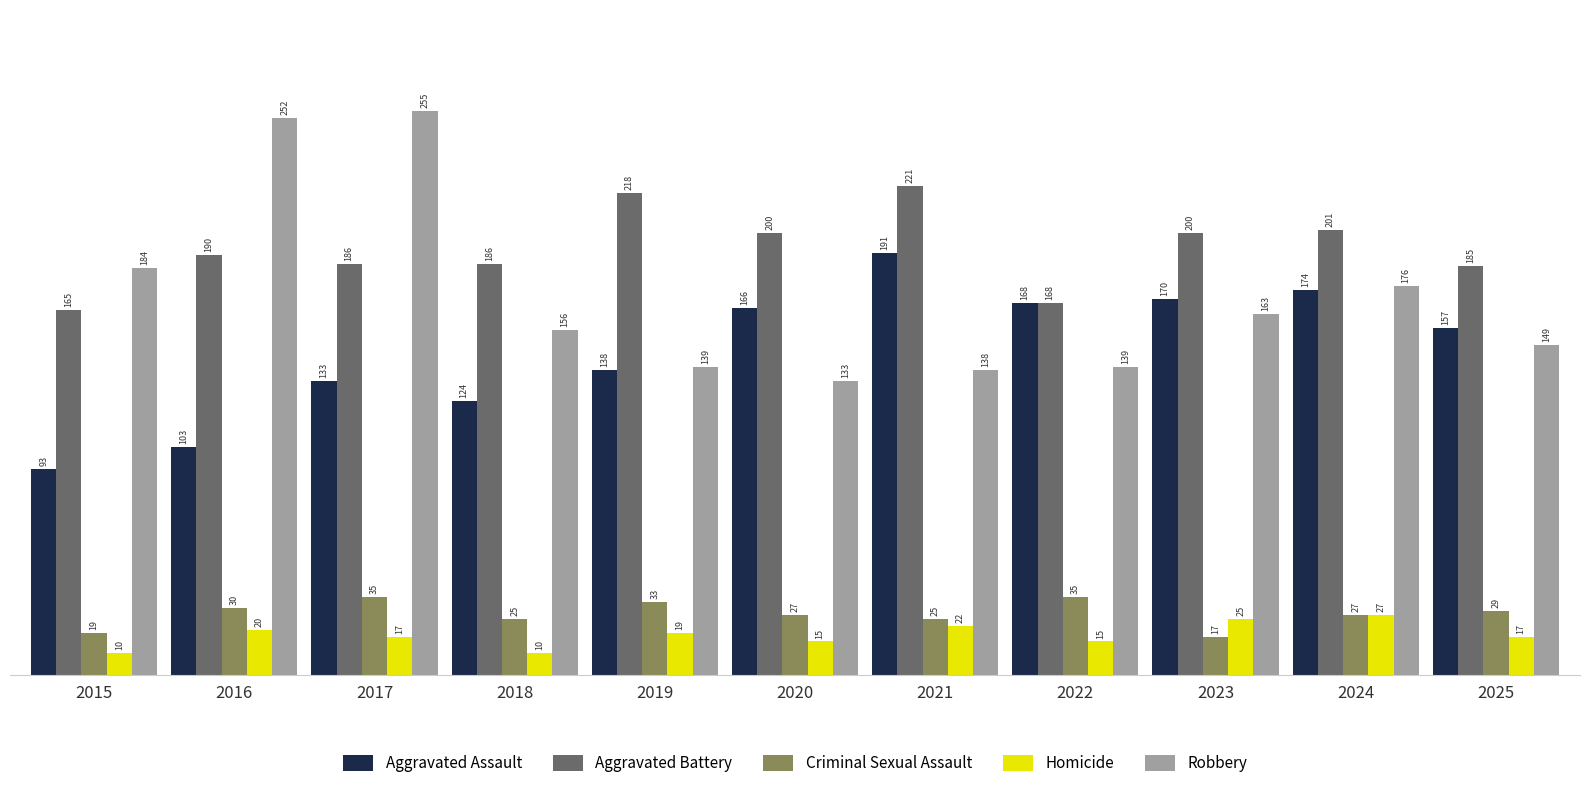

What is the spread (max minus min) of values at 2016?

232